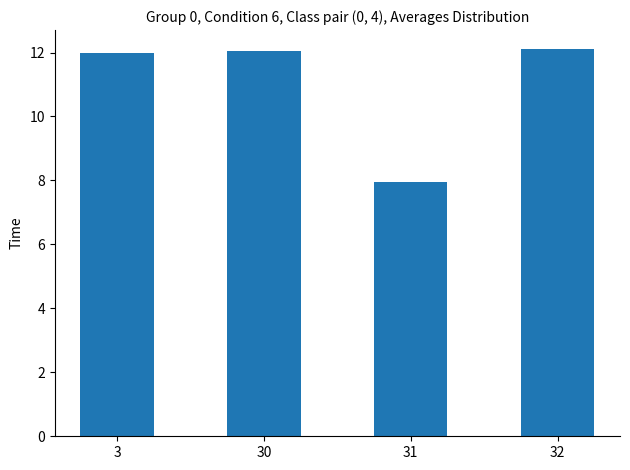

Is it true that the value at 32 is 12.1?

True